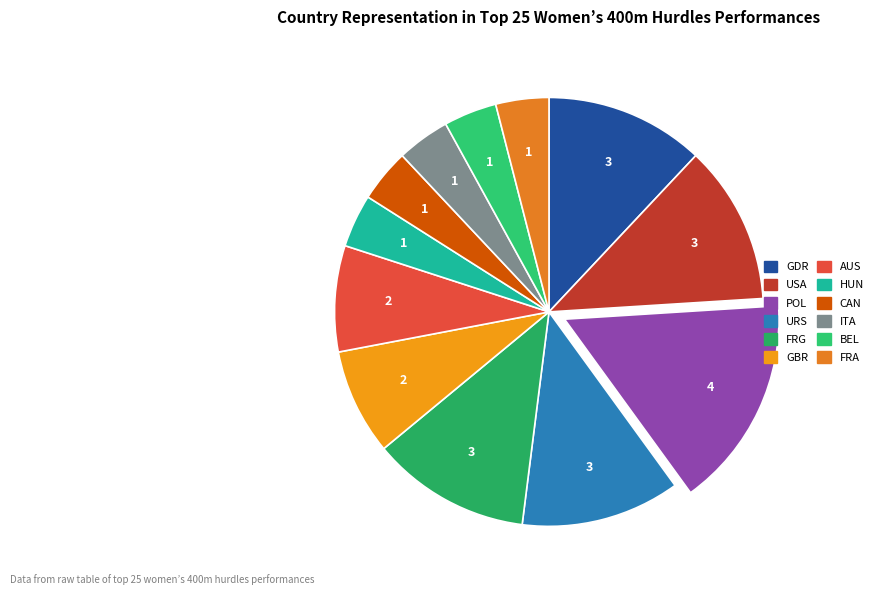

Count the number of slices in the pie.

12